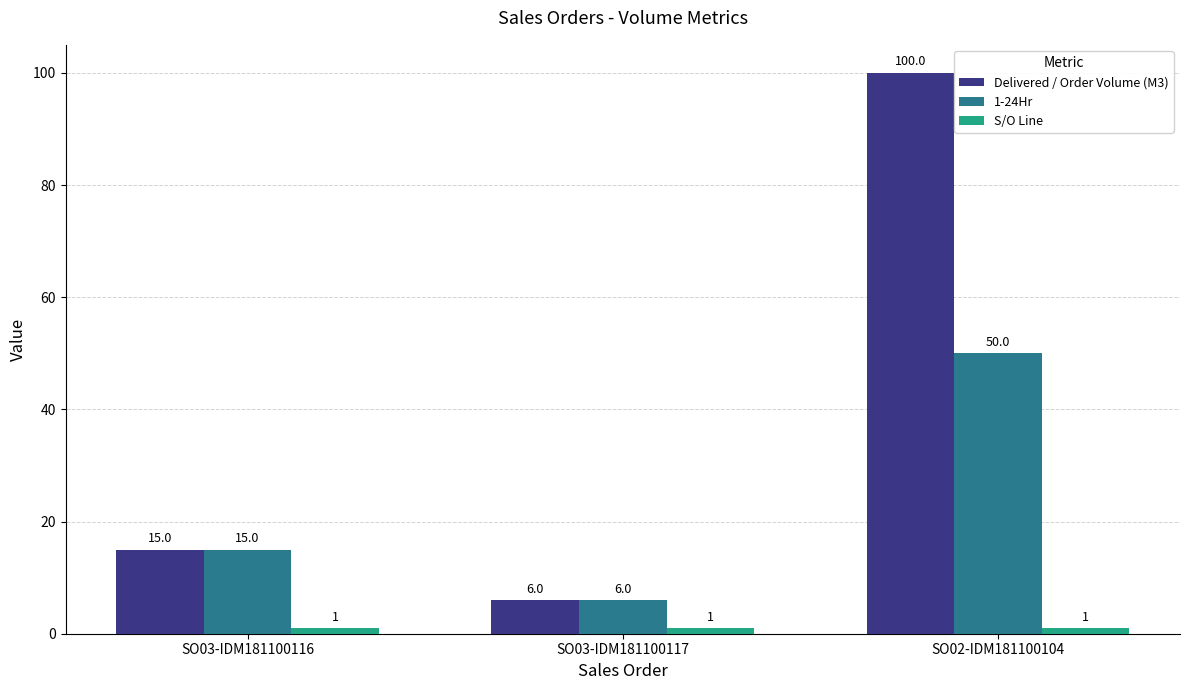

Which category has the lowest value in the 1-24Hr series?

SO03-IDM181100117